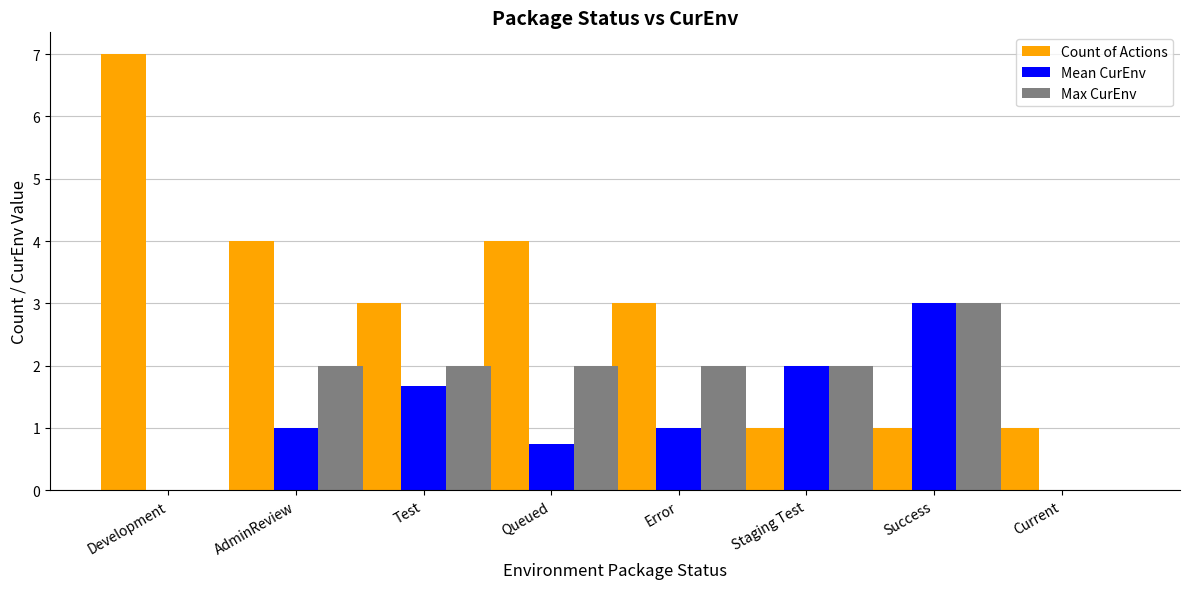

What is the sum of all Mean CurEnv values?

9.4